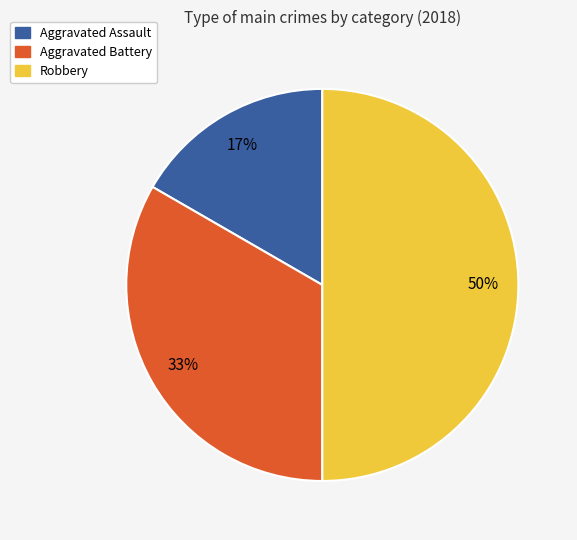

Which category has the biggest portion of the pie?

Robbery